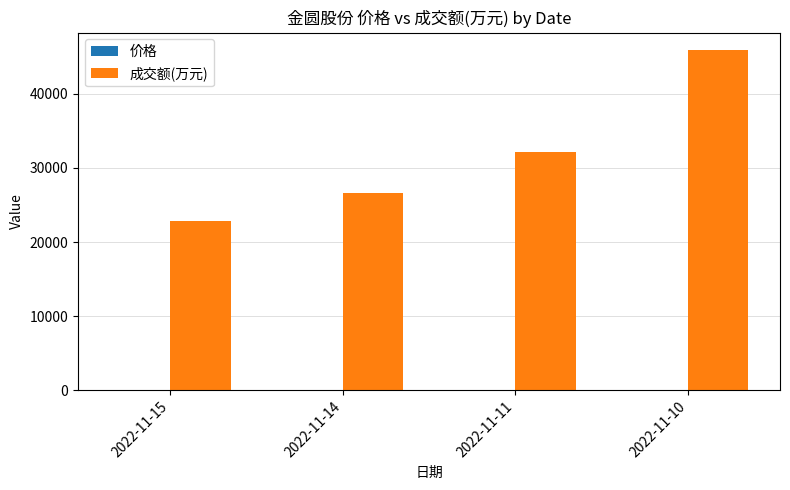

Which series changed the most between 2022-11-15 and 2022-11-11?

成交额(万元)